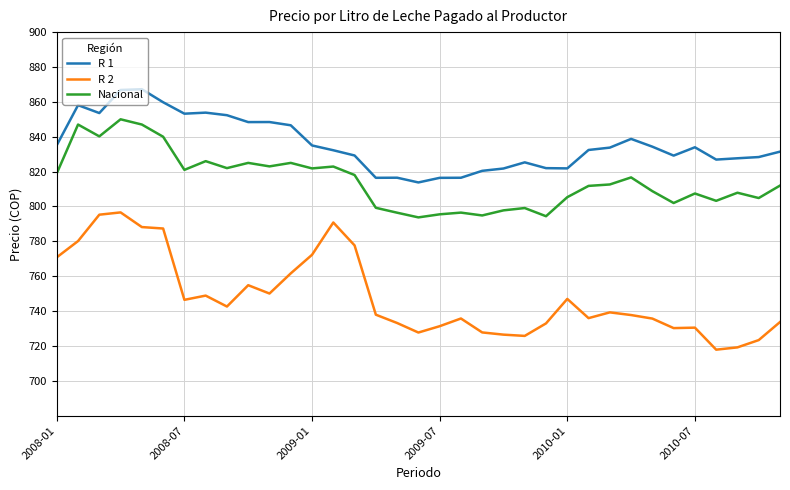

Which series has the widest spread of values?

R 2